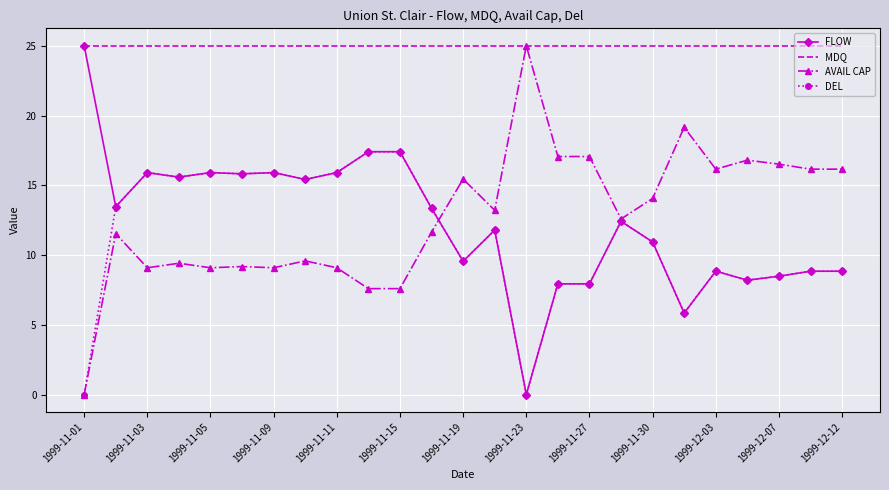

What is the highest value of the AVAIL CAP series?

25.0